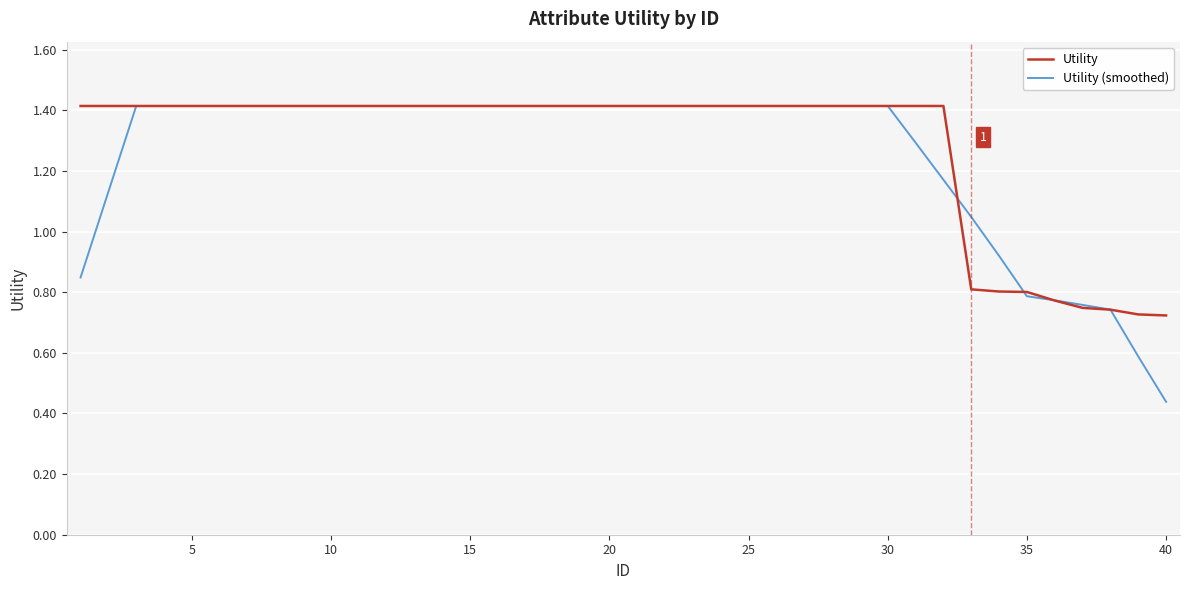

What are all the series names shown in the legend?

Utility, Utility (smoothed)